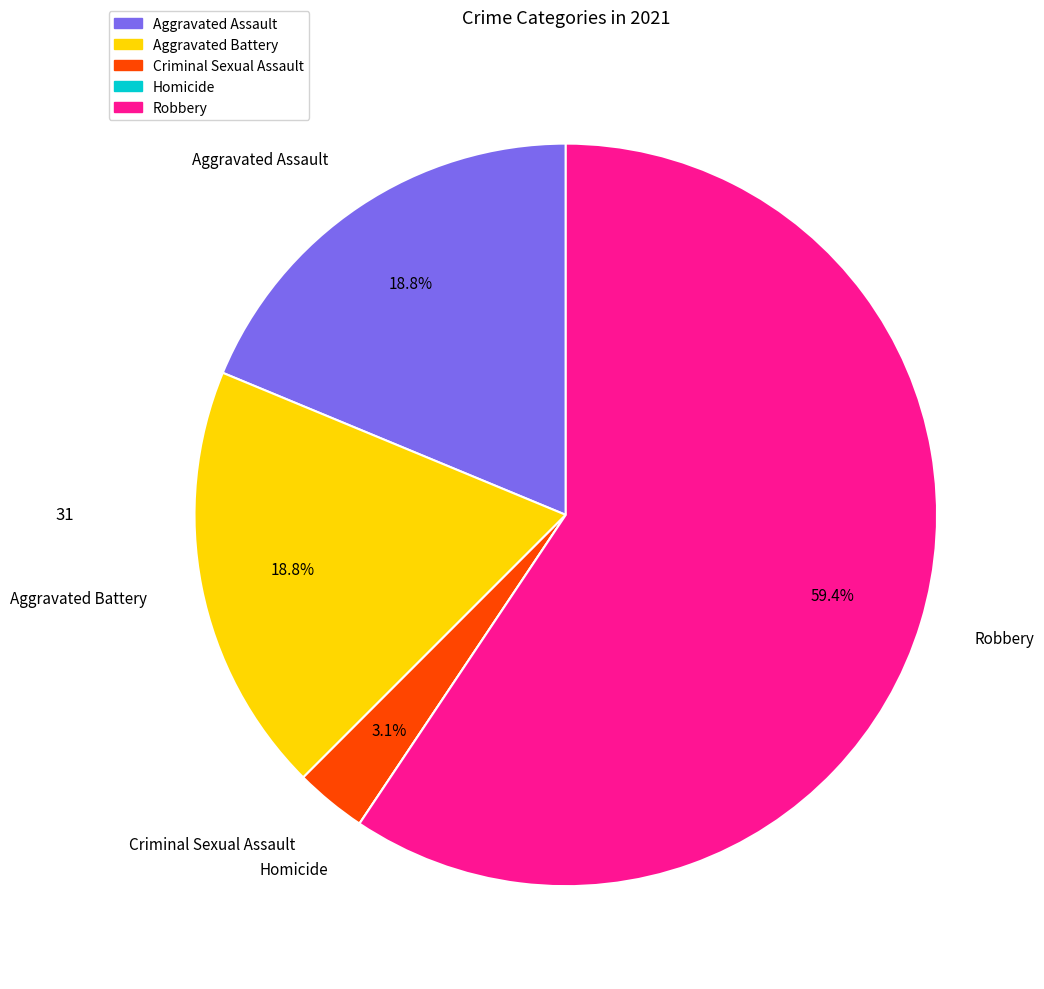

The Robbery slice represents 54% of the pie. True or false?

False